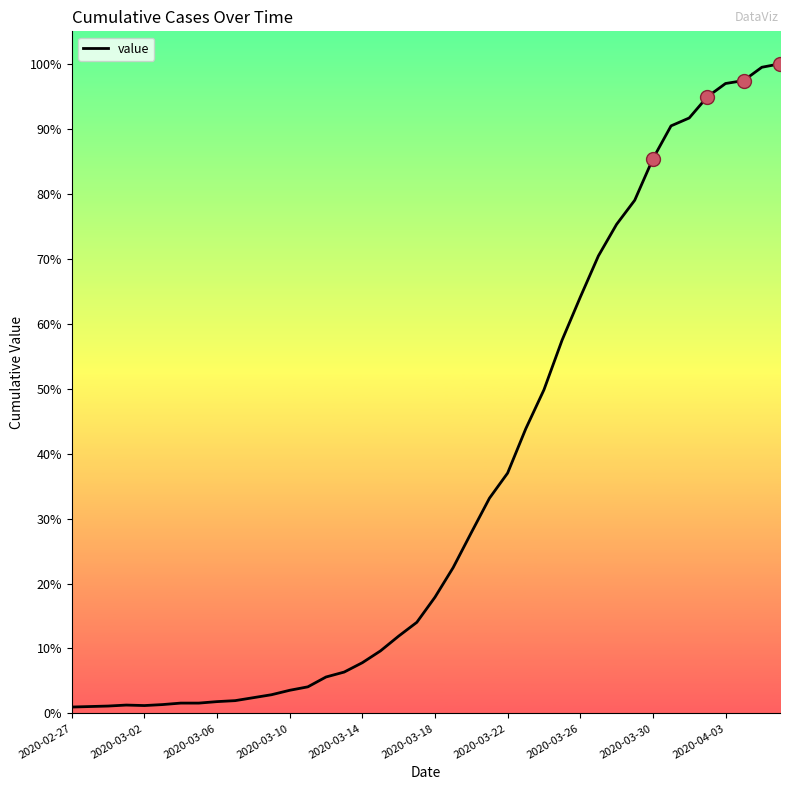

True or false: there are more than 1 points higher than both neighbors.

False